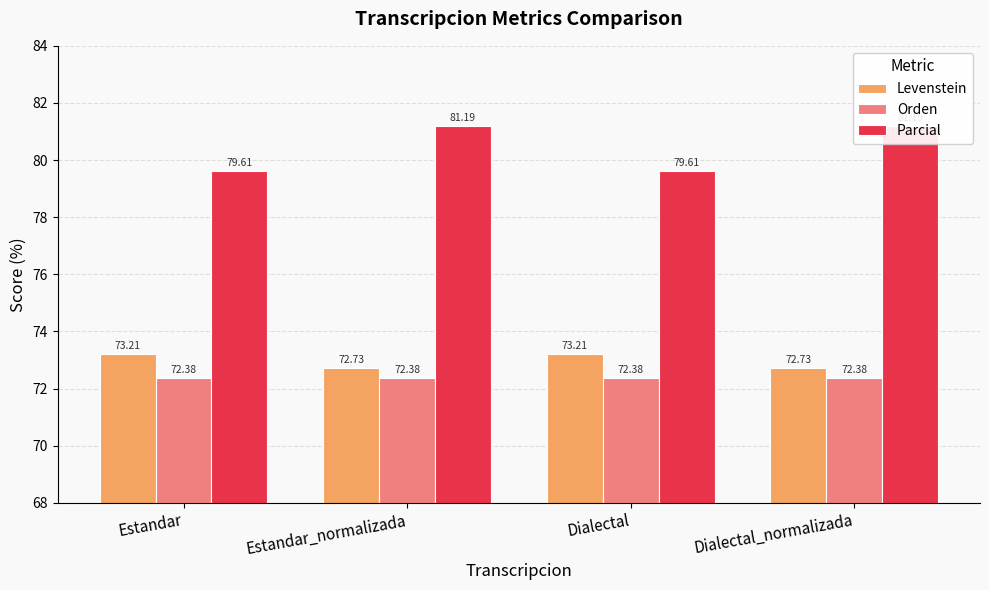

What is the approximate value of Parcial at Dialectal?

79.6